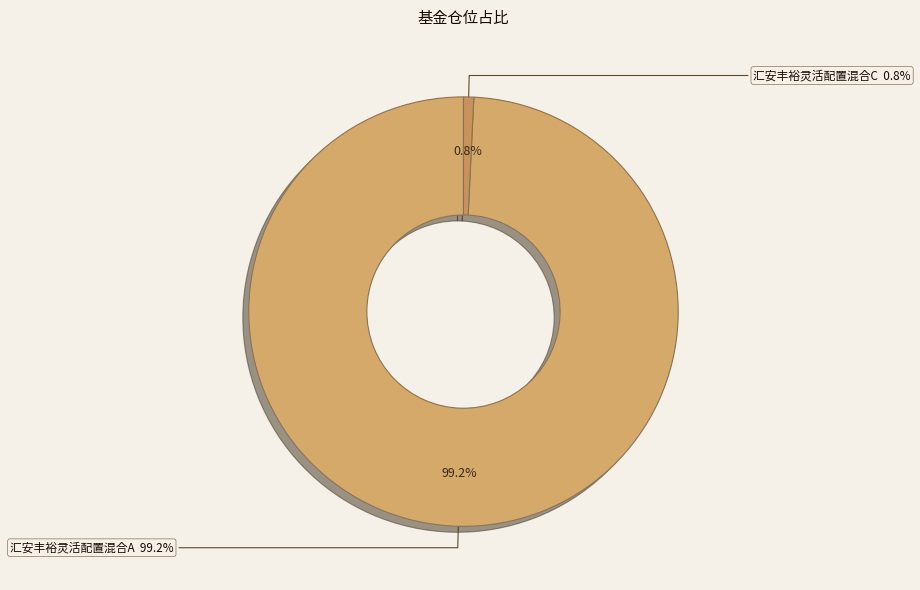

The 汇安丰裕灵活配置混合A slice represents 85% of the pie. True or false?

False